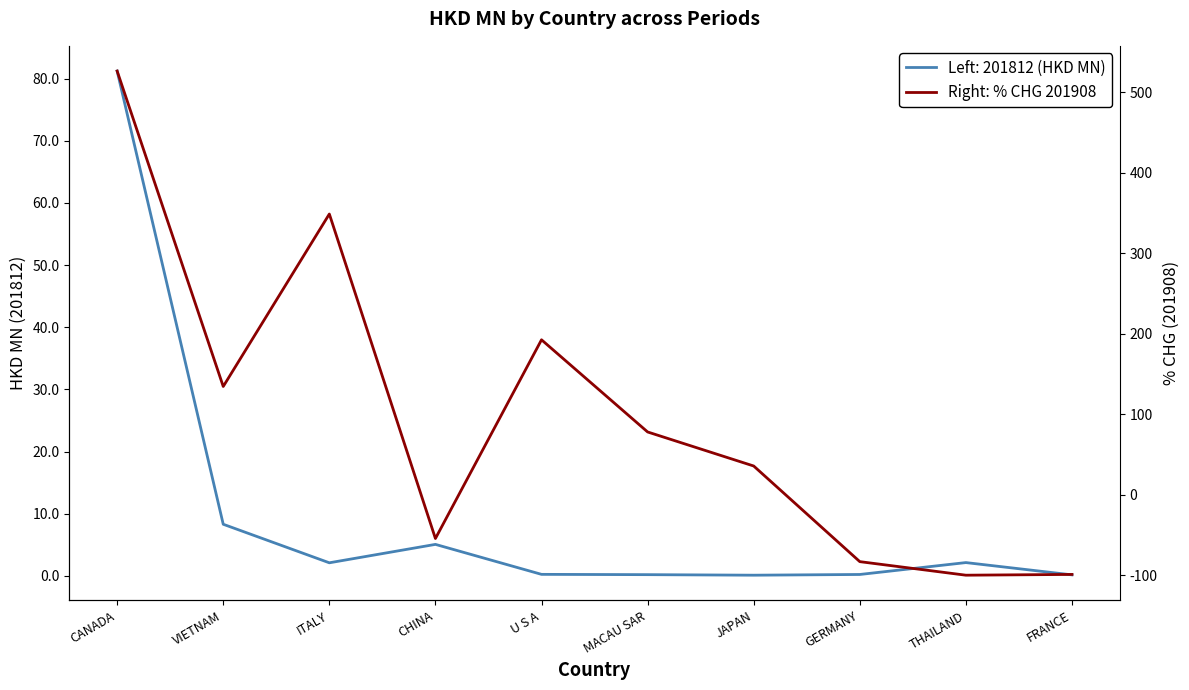

What is the difference between the maximum and minimum values?

626.2